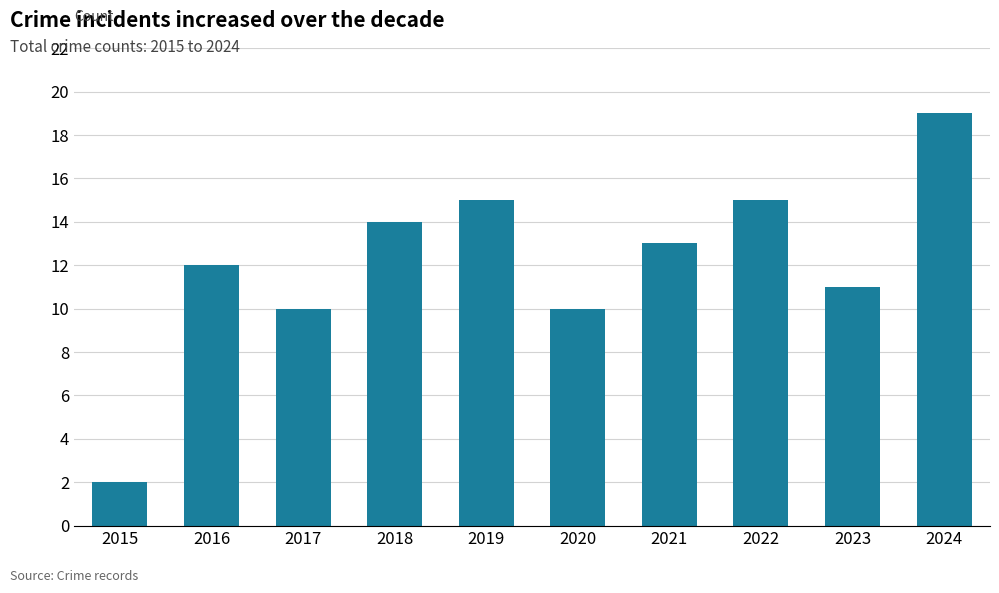

What is the difference between the second highest and second lowest values?

5